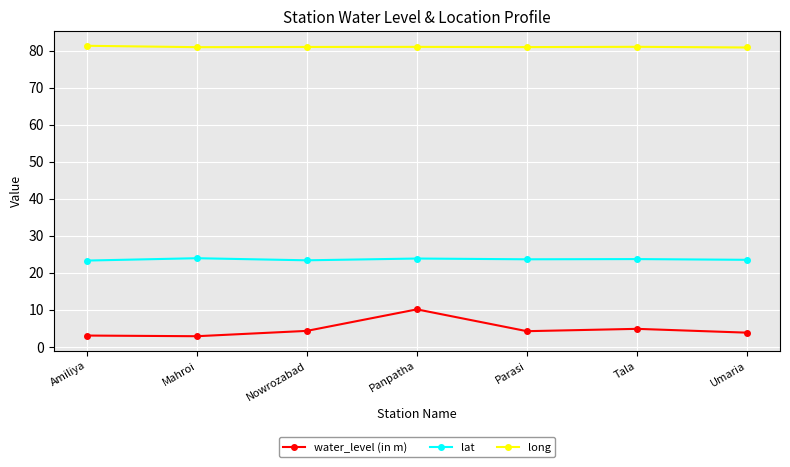

Which series has the largest range (max minus min)?

water_level (in m)